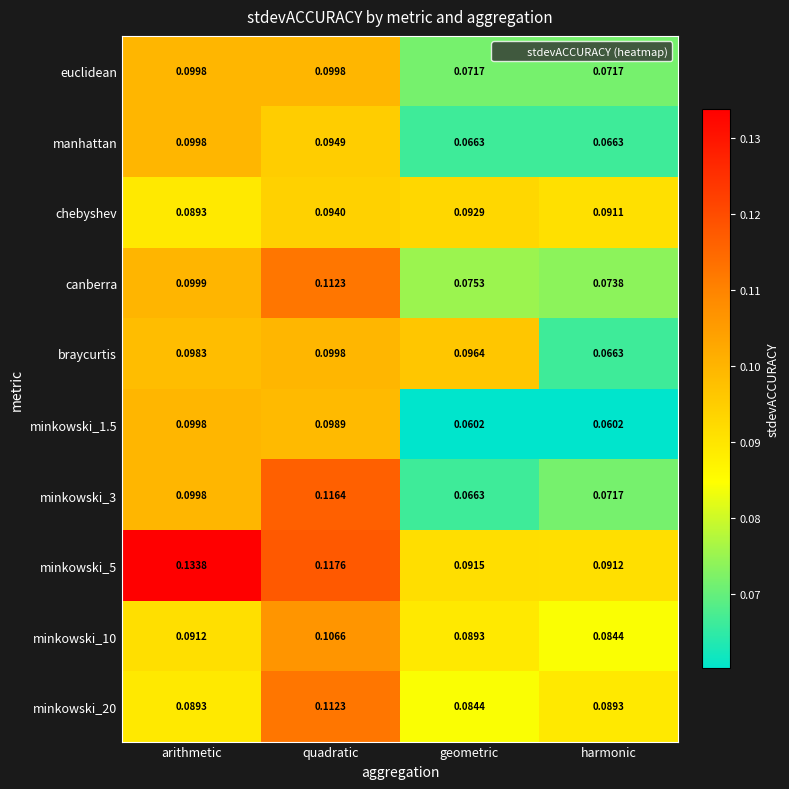

What is the total value across all series at geometric?

0.8